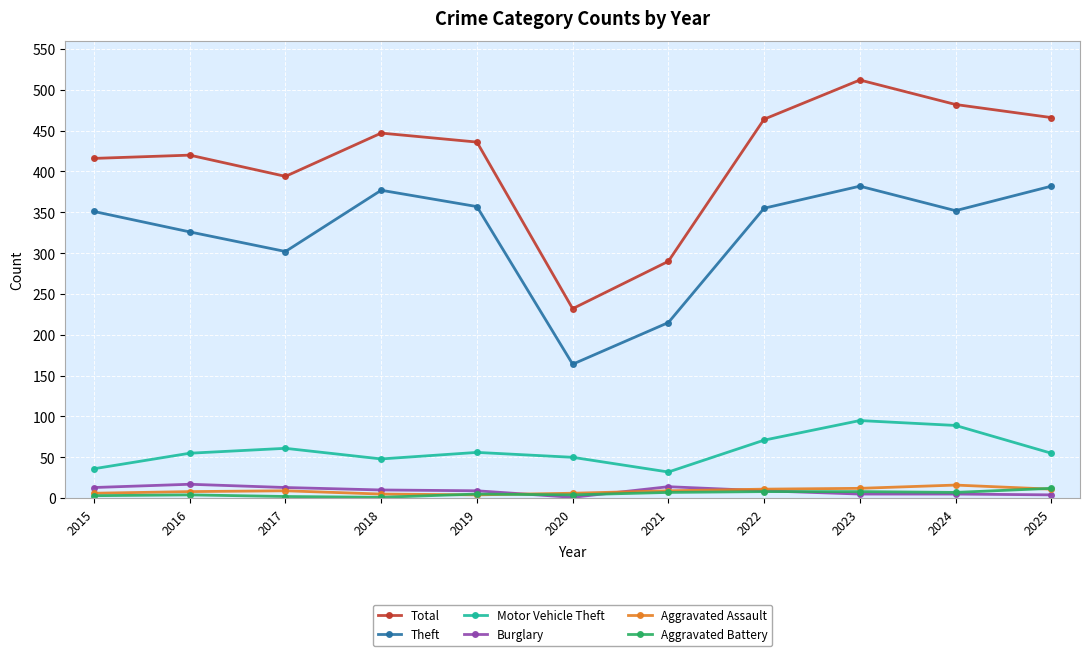

Is this an area chart (filled region under the line)?

No